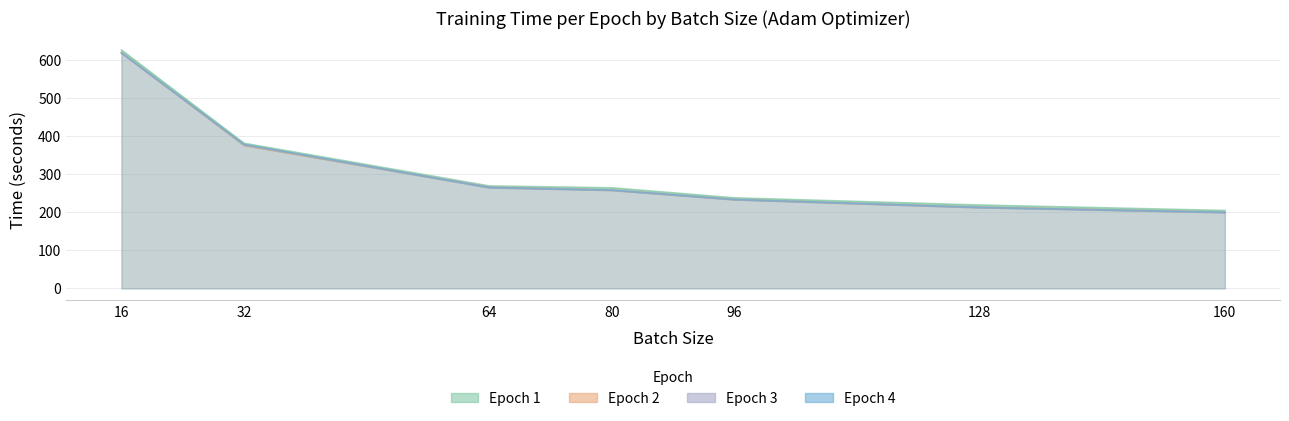

At which category is the sum across all series the highest?

16